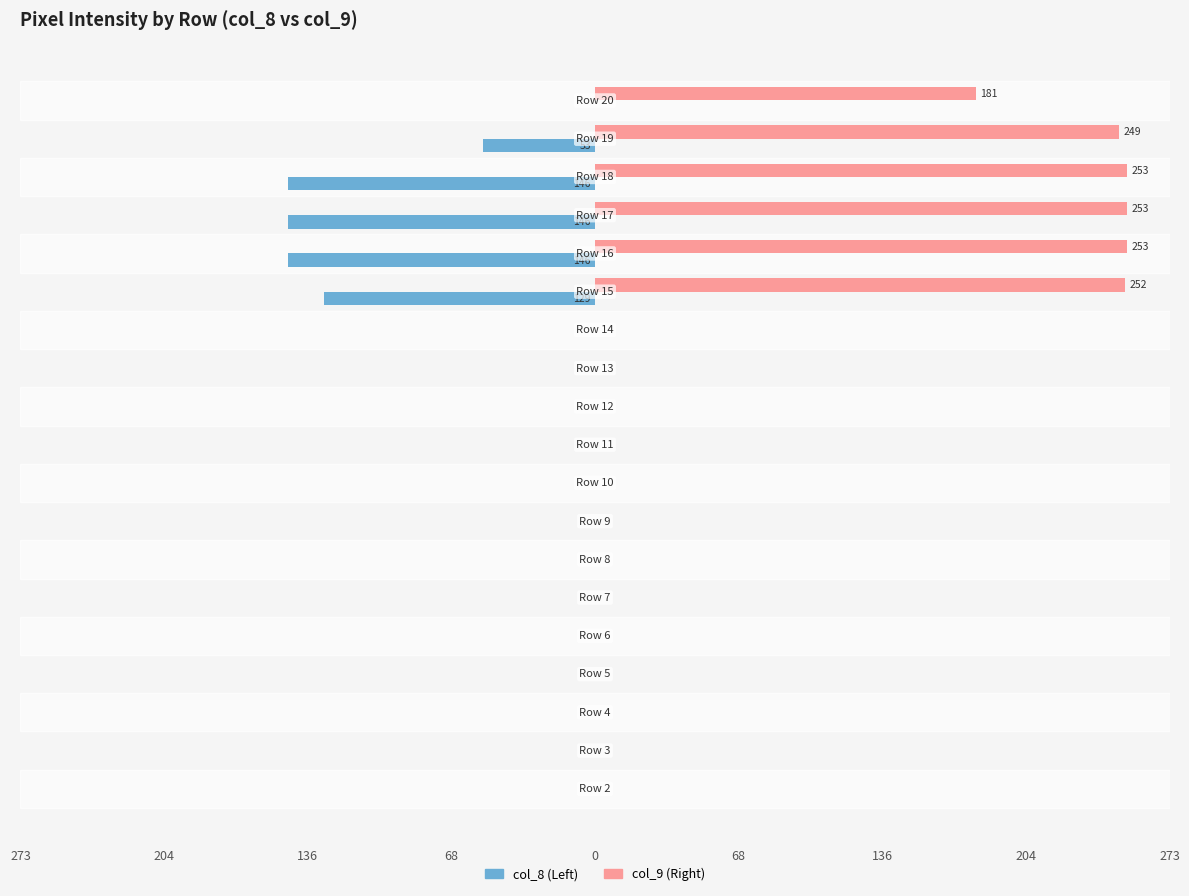

What are all the series names shown in the legend?

col_8 (Left), col_9 (Right)